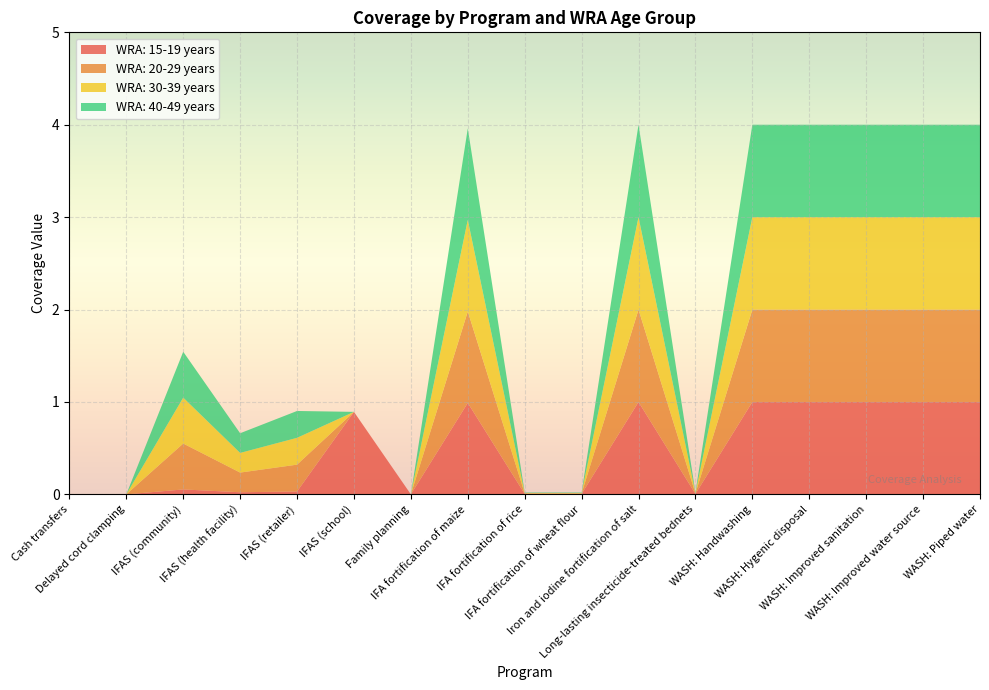

Reading right to left, extract all data points from this chart.

WRA: 15-19 years: WASH: Piped water=1.0	WASH: Improved water source=1.0	WASH: Improved sanitation=1.0	WASH: Hygenic disposal=1.0	WASH: Handwashing=1.0	Long-lasting insecticide-treated bednets=0.0	Iron and iodine fortification of salt=1.0	IFA fortification of wheat flour=0.0	IFA fortification of rice=0.0	IFA fortification of maize=1.0	Family planning=0.0	IFAS (school)=0.9	IFAS (retailer)=0.0	IFAS (health facility)=0.0	IFAS (community)=0.1	Delayed cord clamping=0.0	Cash transfers=0.0
WRA: 20-29 years: WASH: Piped water=1.0	WASH: Improved water source=1.0	WASH: Improved sanitation=1.0	WASH: Hygenic disposal=1.0	WASH: Handwashing=1.0	Long-lasting insecticide-treated bednets=0.0	Iron and iodine fortification of salt=1.0	IFA fortification of wheat flour=0.0	IFA fortification of rice=0.0	IFA fortification of maize=1.0	Family planning=0.0	IFAS (school)=0.0	IFAS (retailer)=0.3	IFAS (health facility)=0.2	IFAS (community)=0.5	Delayed cord clamping=0.0	Cash transfers=0.0
WRA: 30-39 years: WASH: Piped water=1.0	WASH: Improved water source=1.0	WASH: Improved sanitation=1.0	WASH: Hygenic disposal=1.0	WASH: Handwashing=1.0	Long-lasting insecticide-treated bednets=0.0	Iron and iodine fortification of salt=1.0	IFA fortification of wheat flour=0.0	IFA fortification of rice=0.0	IFA fortification of maize=1.0	Family planning=0.0	IFAS (school)=0.0	IFAS (retailer)=0.3	IFAS (health facility)=0.2	IFAS (community)=0.5	Delayed cord clamping=0.0	Cash transfers=0.0
WRA: 40-49 years: WASH: Piped water=1.0	WASH: Improved water source=1.0	WASH: Improved sanitation=1.0	WASH: Hygenic disposal=1.0	WASH: Handwashing=1.0	Long-lasting insecticide-treated bednets=0.0	Iron and iodine fortification of salt=1.0	IFA fortification of wheat flour=0.0	IFA fortification of rice=0.0	IFA fortification of maize=1.0	Family planning=0.0	IFAS (school)=0.0	IFAS (retailer)=0.3	IFAS (health facility)=0.2	IFAS (community)=0.5	Delayed cord clamping=0.0	Cash transfers=0.0